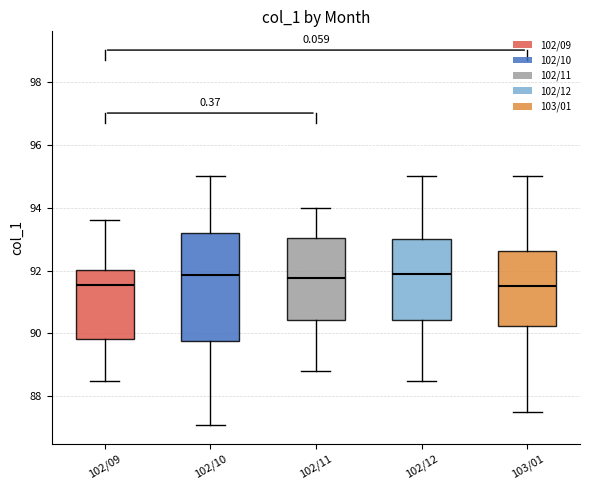

Reading left to right, read every box against the y-axis: the position of its median line, the range the box covers, and the ends of its whiskers. The values are not printed on the chart, so give them approximately, as read against the axis.

102/09: median 91.6, box 89.8 to 92.0, whiskers 88.6 to 93.6
102/10: median 91.8, box 89.8 to 93.2, whiskers 87.2 to 95.0
102/11: median 91.8, box 90.4 to 93.0, whiskers 88.8 to 94.0
102/12: median 92.0, box 90.4 to 93.0, whiskers 88.6 to 95.0
103/01: median 91.6, box 90.2 to 92.6, whiskers 87.6 to 95.0